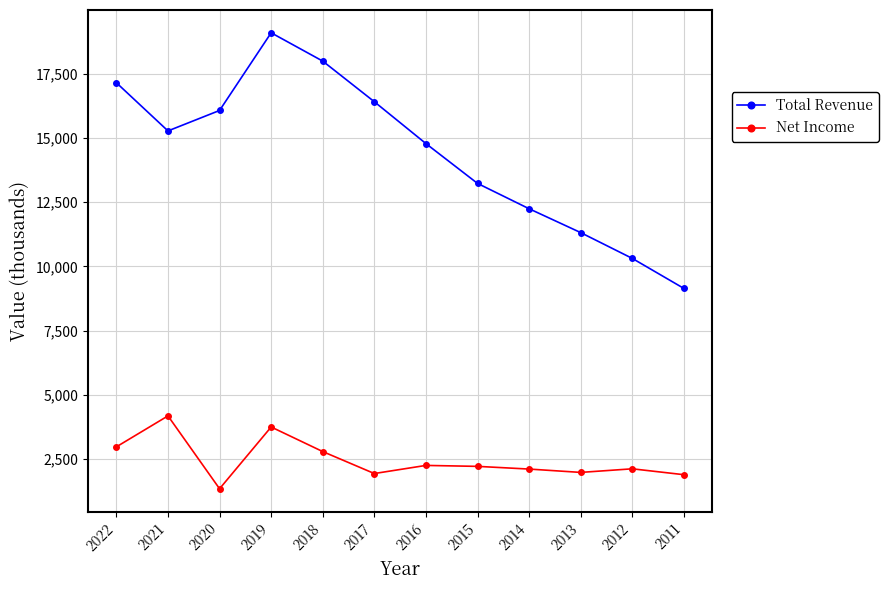

Does the chart have visible grid lines?

Yes